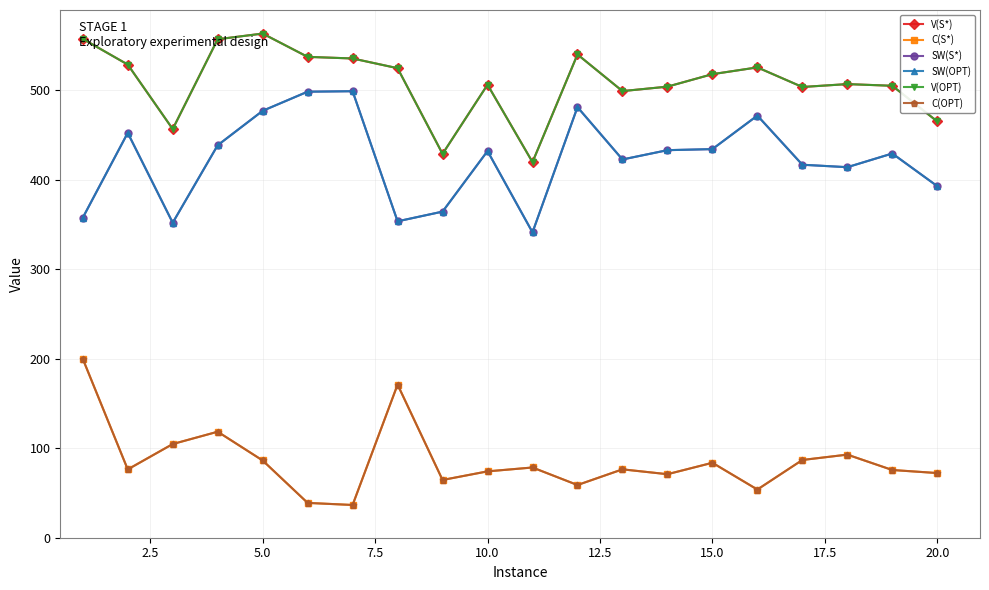

Is this an area chart (filled region under the line)?

No